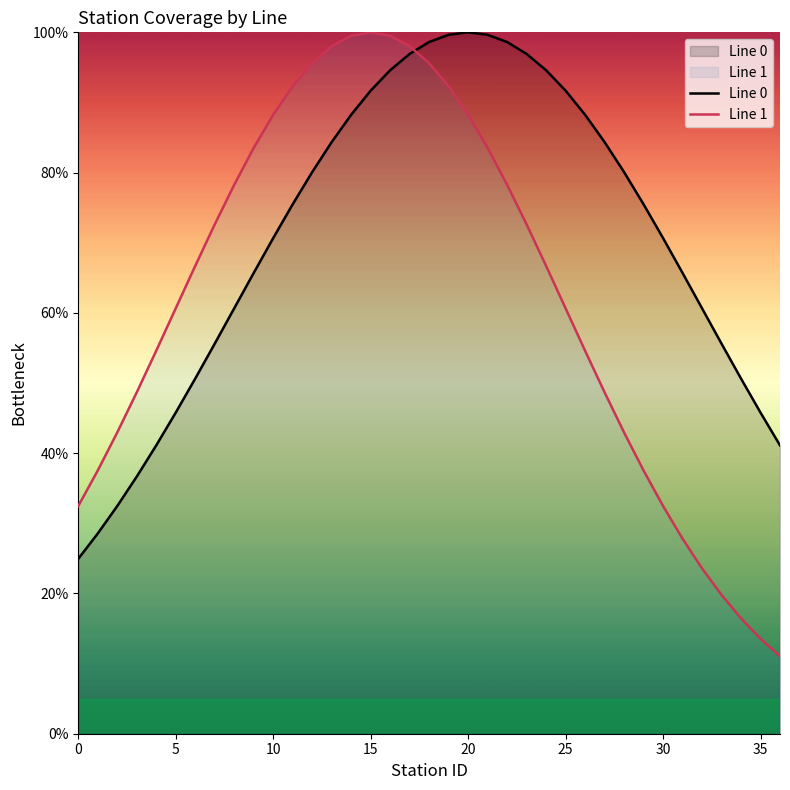

How many categories are shown in the chart?

37